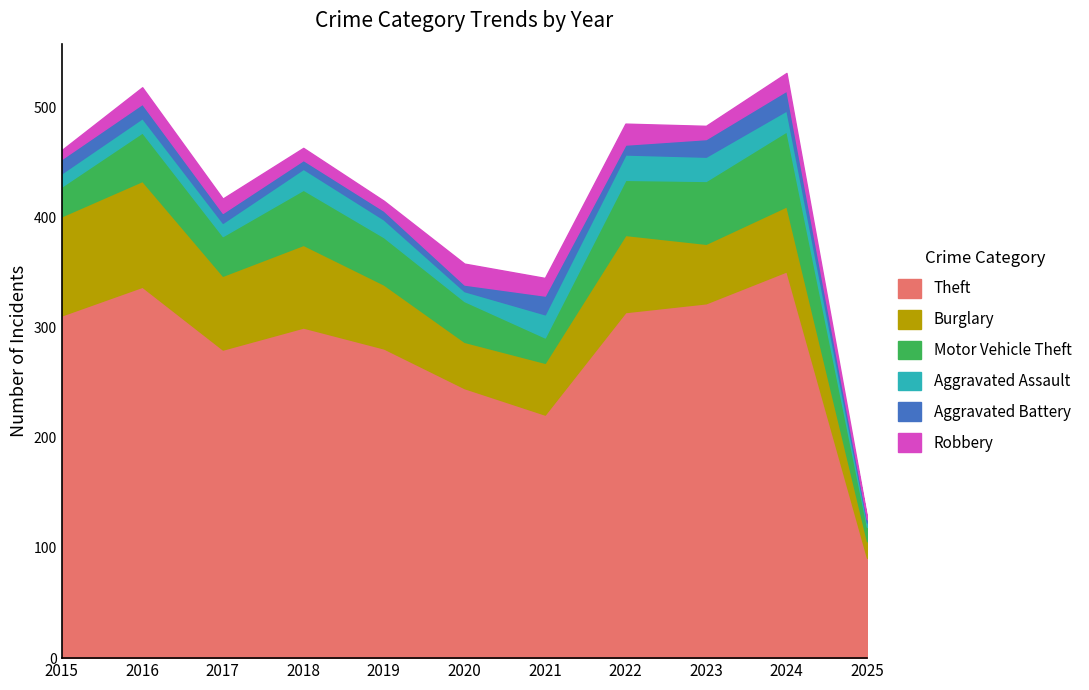

Reading left to right, list all the values displayed in this chart.

Theft: 311	337	280	300	281	245	221	314	322	351	91
Burglary: 90	96	67	75	58	42	47	70	54	59	15
Motor Vehicle Theft: 27	44	36	50	43	37	23	50	57	68	13
Aggravated Assault: 12	13	12	19	16	9	21	23	22	19	4
Aggravated Battery: 13	13	9	8	8	6	17	9	16	18	3
Robbery: 8	15	13	11	9	19	16	19	12	16	2